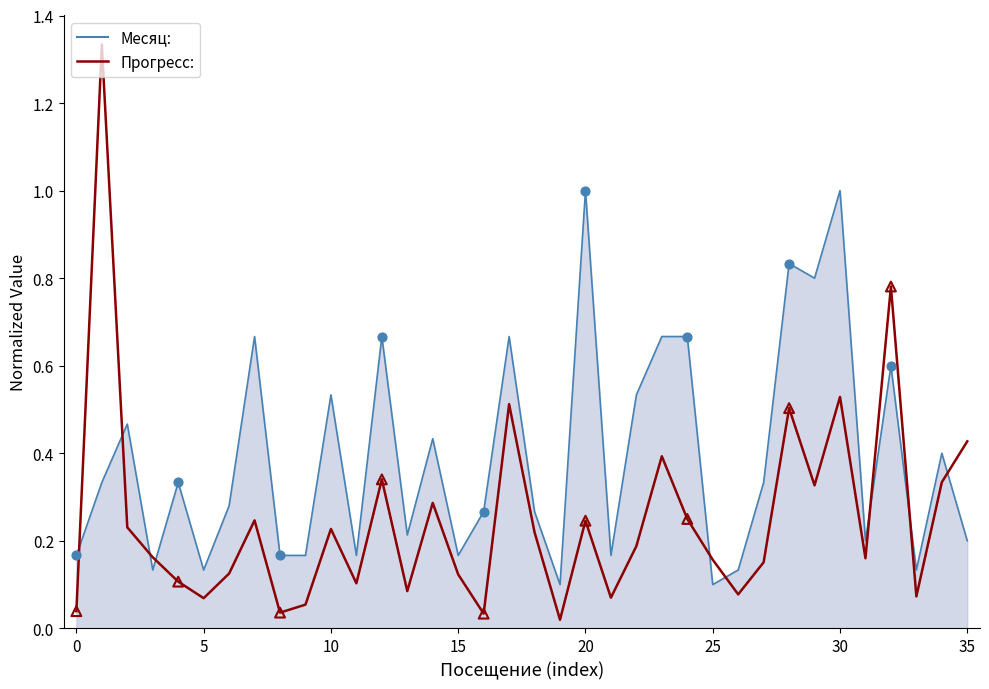

Which series has the largest range (max minus min)?

Прогресс: